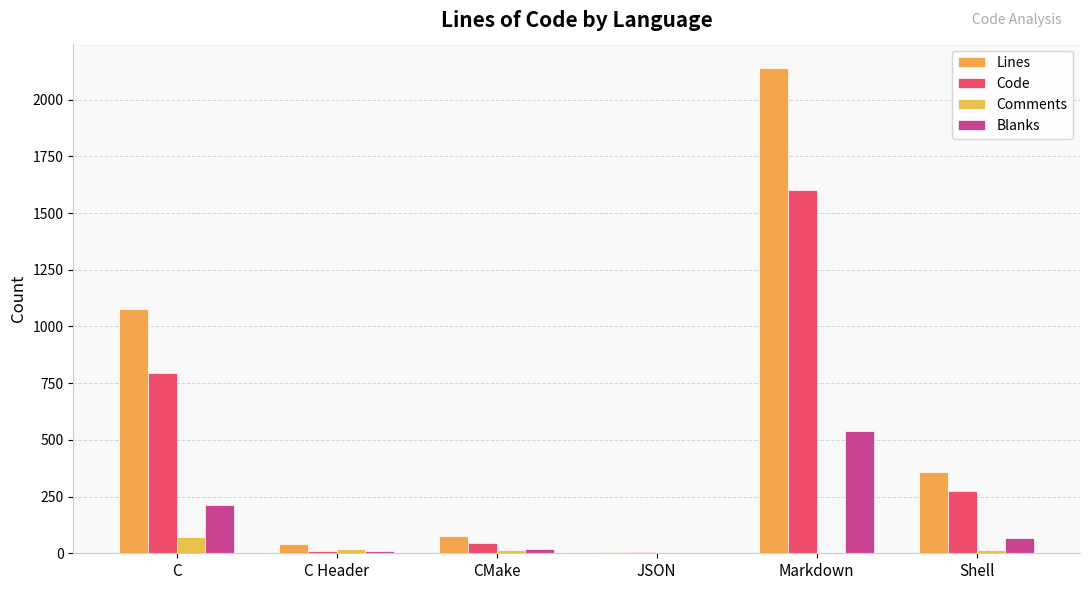

How many groups of bars are there?

6